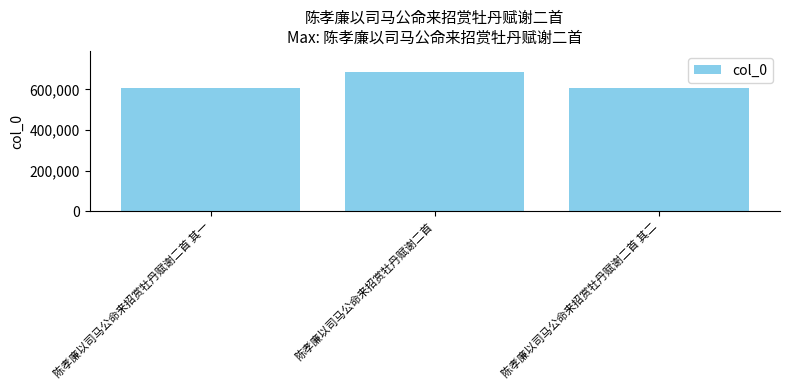

How many categories are shown in the chart?

3